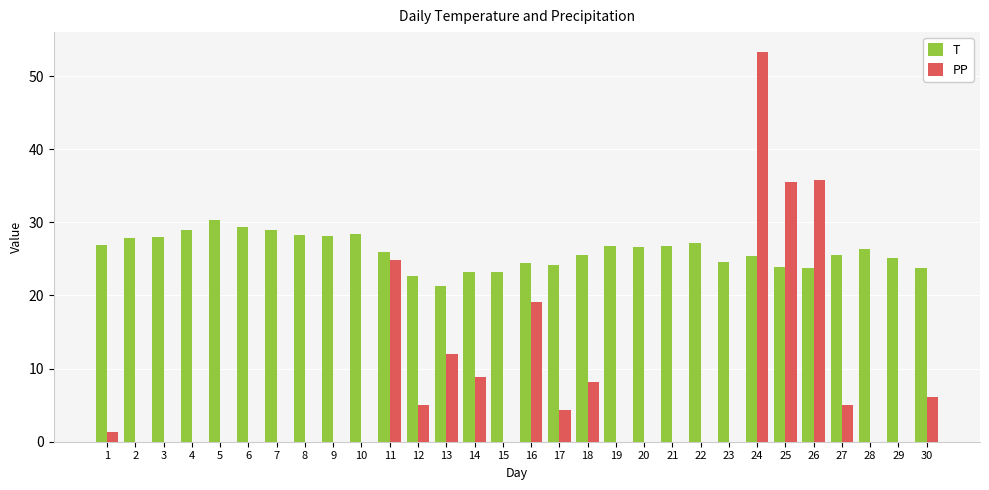

At which category is the sum across all series the highest?

24